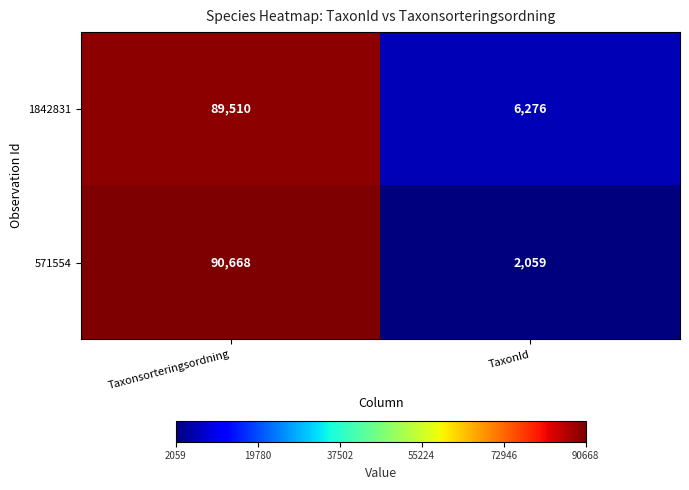

What value does the 1842831 series have at Taxonsorteringsordning, to the nearest 100?

89500